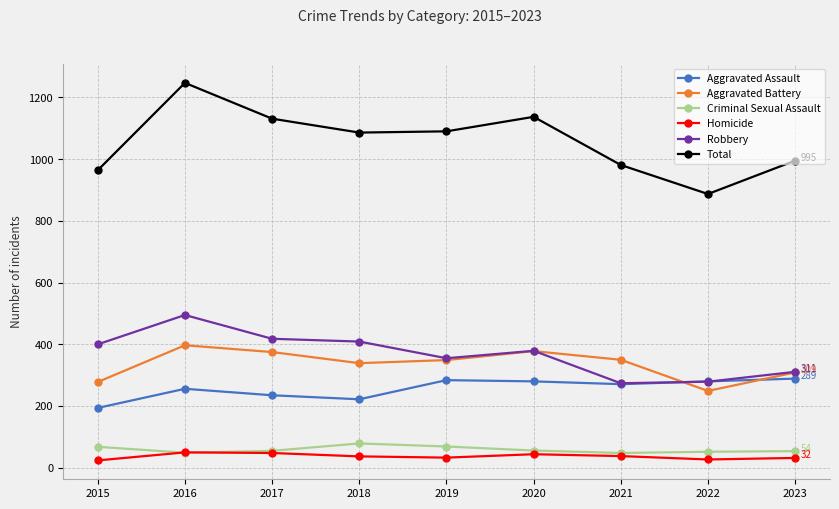

Which label corresponds to the largest value in the chart?

2016